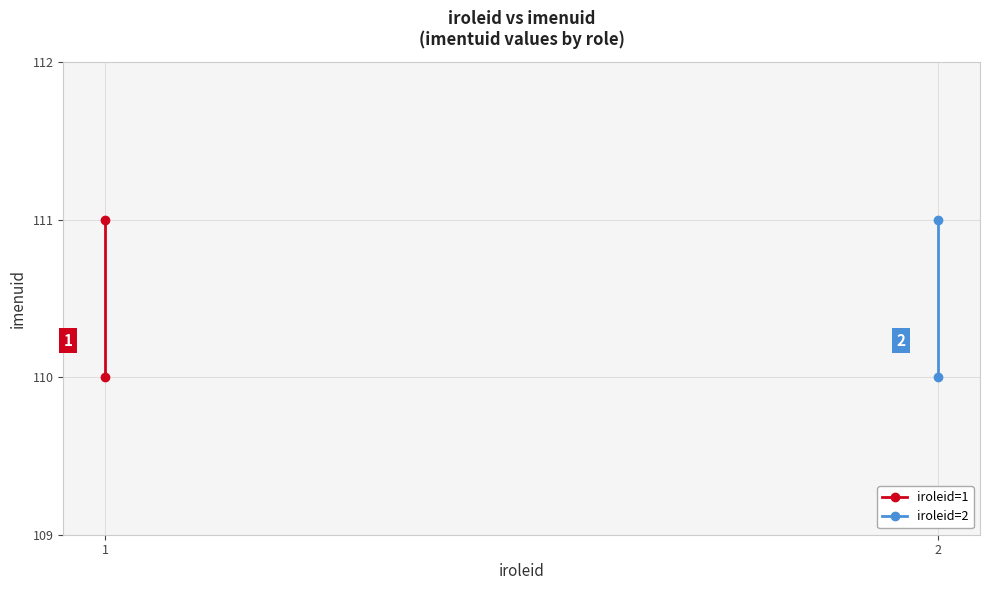

What is the value of the iroleid=2 point at the 1st from the left?

110